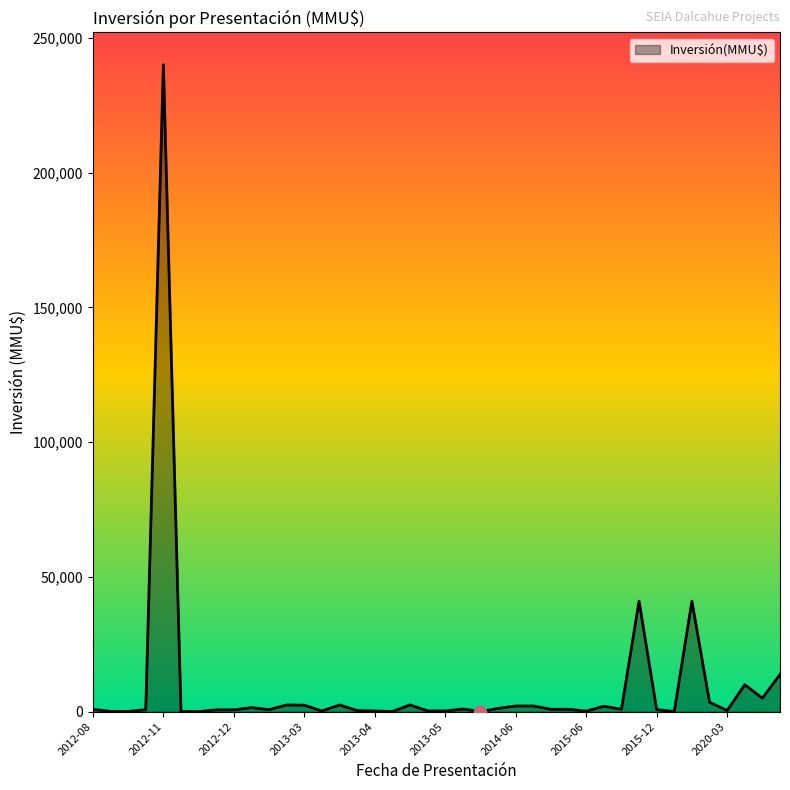

What is the difference between the maximum and minimum values?

240000